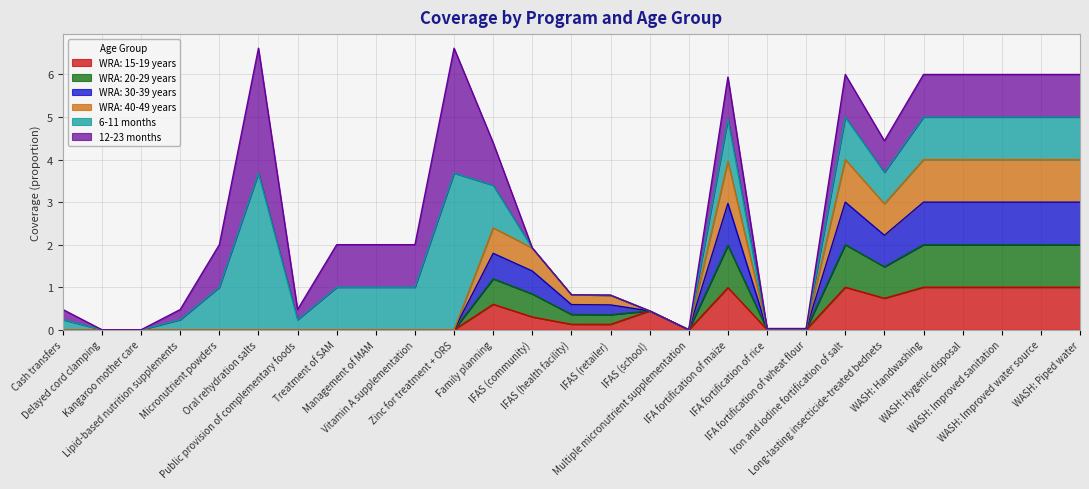

What is the sum of all WRA: 15-19 years values?

9.3